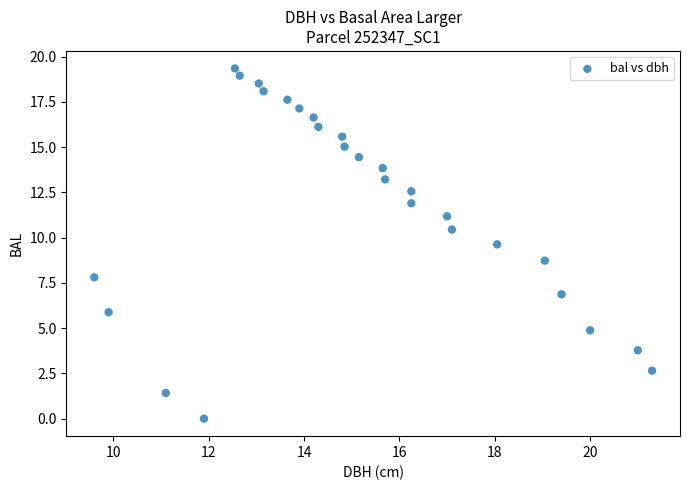

What is the range of X values (max minus min)?

11.7